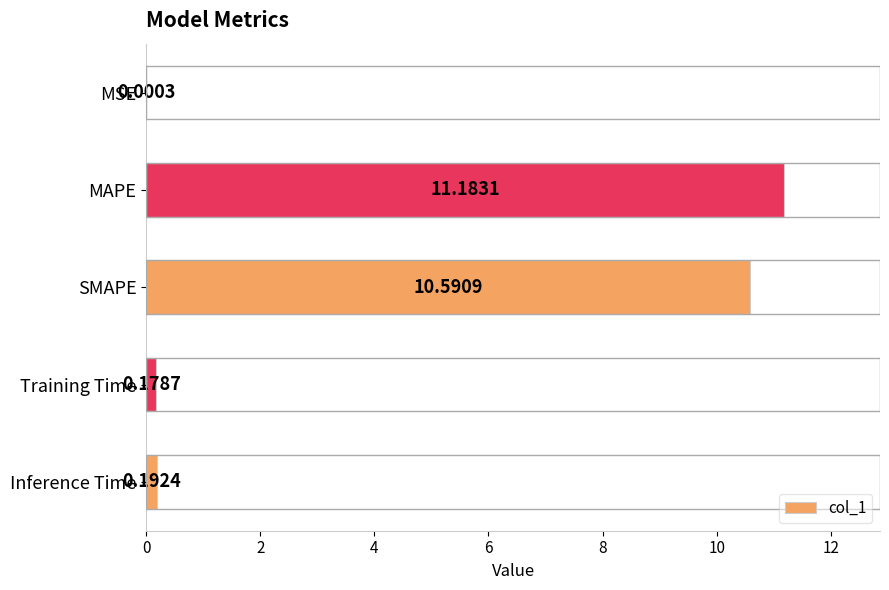

How many series are shown in this chart?

1